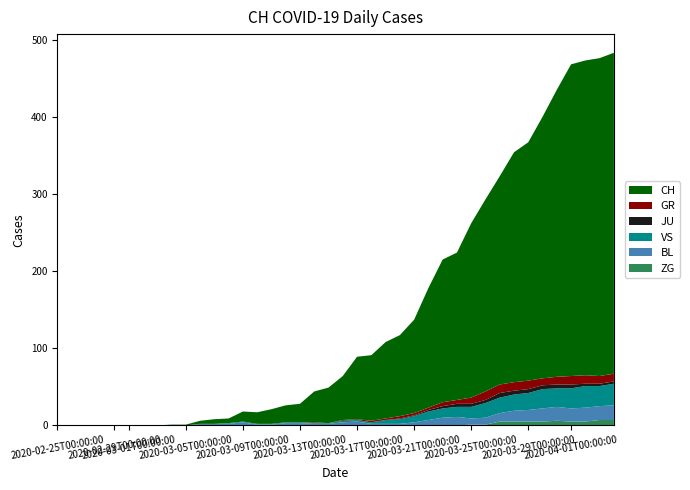

Reading left to right, extract all data points from this chart.

ZG: 0=0	1=0	2=0	3=0	4=0	5=0	6=0	7=0	8=0	9=0	10=0	11=0	12=0	13=0	14=0	15=0	16=0	17=0	18=0	19=0	20=0	21=0	22=0	23=0	24=0	25=0	26=0	27=0	28=0	29=1	30=1	31=5	32=5	33=5	34=5	35=6	36=5	37=5	38=7	39=7
BL: 0=0	1=0	2=0	3=0	4=0	5=0	6=0	7=0	8=0	9=0	10=2	11=2	12=2	13=4	14=1	15=1	16=3	17=3	18=2	19=2	20=4	21=5	22=2	23=2	24=2	25=4	26=7	27=10	28=11	29=8	30=9	31=11	32=14	33=15	34=17	35=18	36=17	37=18	38=18	39=19
VS: 0=0	1=0	2=0	3=0	4=0	5=0	6=0	7=0	8=0	9=0	10=0	11=0	12=1	13=1	14=1	15=1	16=1	17=1	18=1	19=1	20=2	21=2	22=2	23=5	24=6	25=8	26=11	27=12	28=13	29=15	30=19	31=20	32=21	33=22	34=25	35=24	36=26	37=28	38=26	39=28
JU: 0=0	1=0	2=0	3=0	4=0	5=0	6=0	7=0	8=0	9=0	10=0	11=0	12=0	13=0	14=0	15=0	16=0	17=0	18=0	19=0	20=0	21=0	22=0	23=0	24=1	25=1	26=2	27=3	28=4	29=4	30=4	31=6	32=5	33=5	34=5	35=5	36=5	37=3	38=3	39=3
GR: 0=0	1=0	2=0	3=0	4=0	5=0	6=0	7=0	8=0	9=0	10=0	11=0	12=0	13=0	14=0	15=0	16=0	17=0	18=1	19=0	20=1	21=1	22=2	23=2	24=3	25=3	26=3	27=5	28=5	29=8	30=11	31=11	32=11	33=11	34=9	35=10	36=11	37=11	38=10	39=10
CH: 0=0	1=0	2=0	3=0	4=0	5=0	6=0	7=0	8=1	9=1	10=4	11=6	12=6	13=13	14=15	15=19	16=22	17=24	18=40	19=46	20=57	21=81	22=85	23=99	24=105	25=121	26=155	27=185	28=191	29=226	30=249	31=270	32=298	33=309	34=339	35=372	36=404	37=408	38=412	39=416